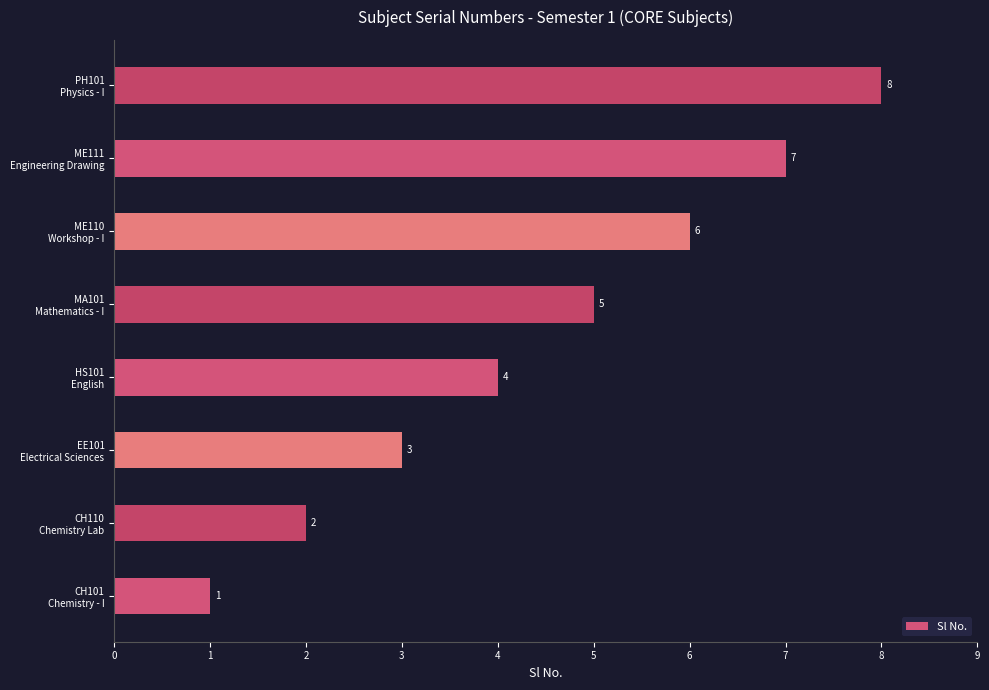

What is the smallest value displayed?

1